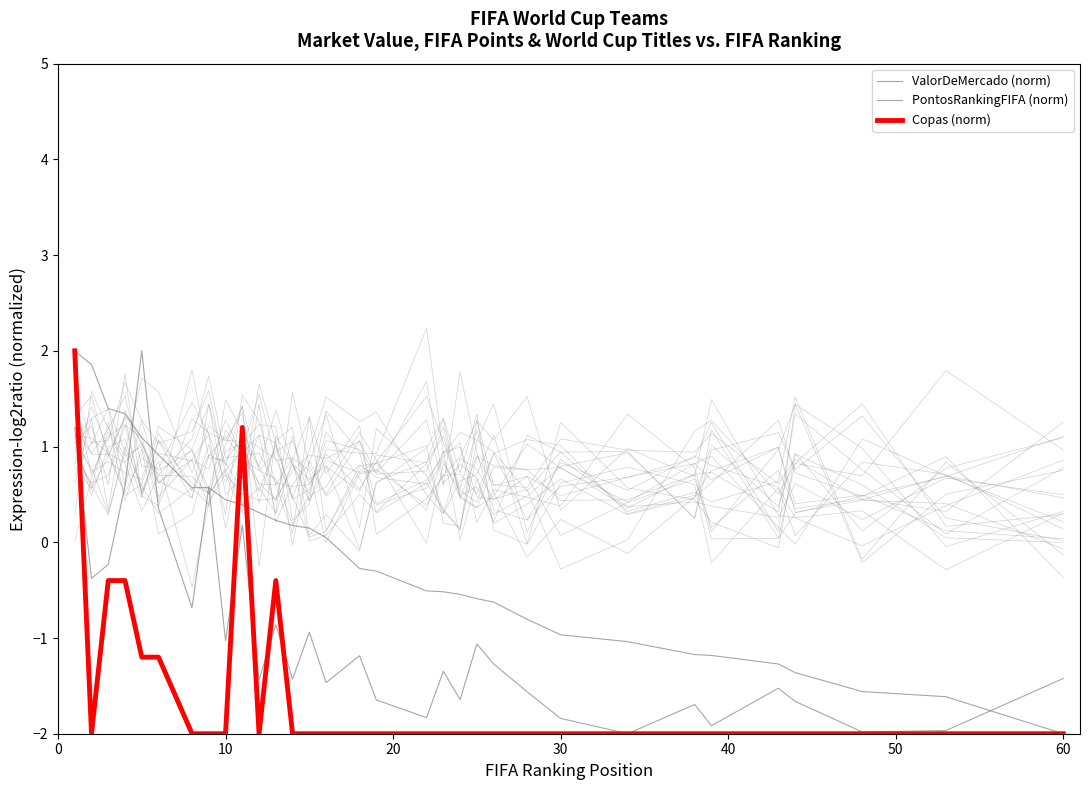

Where do ValorDeMercado and PontosRankingFIFA first cross each other?

30 and 40